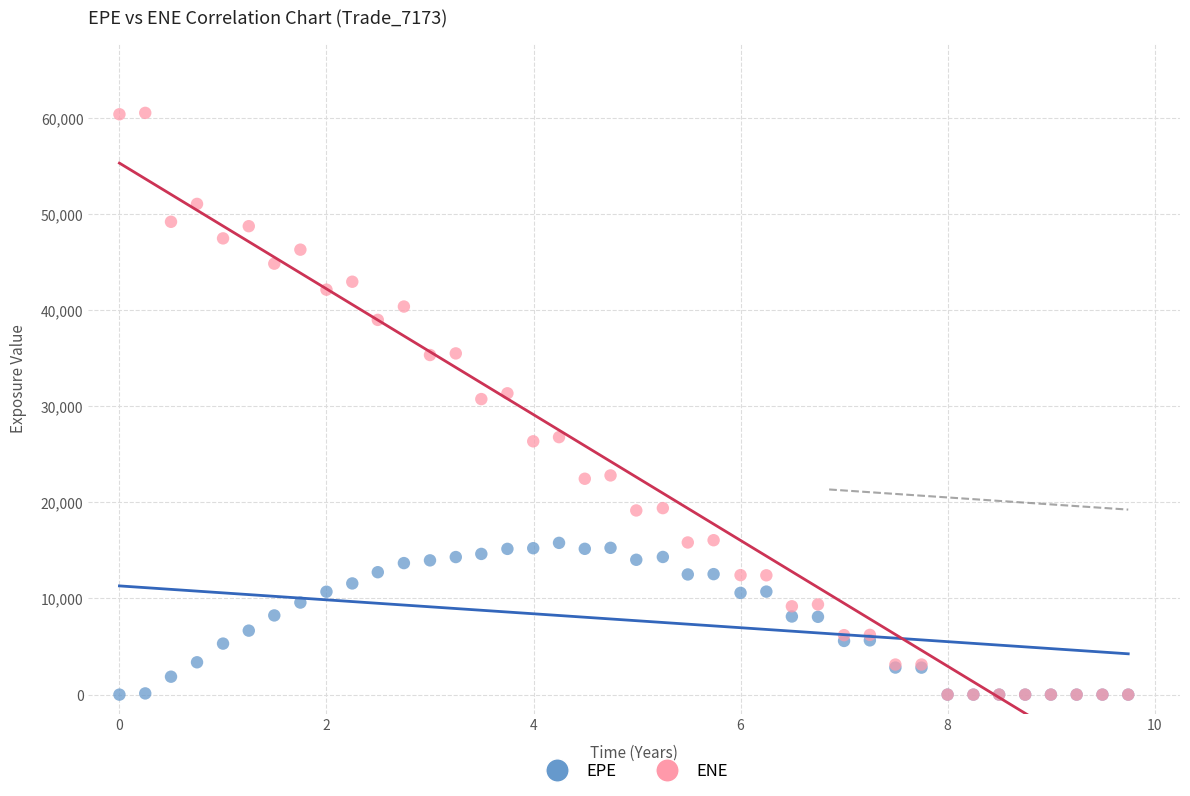

Which series has the widest spread of Y values?

ENE